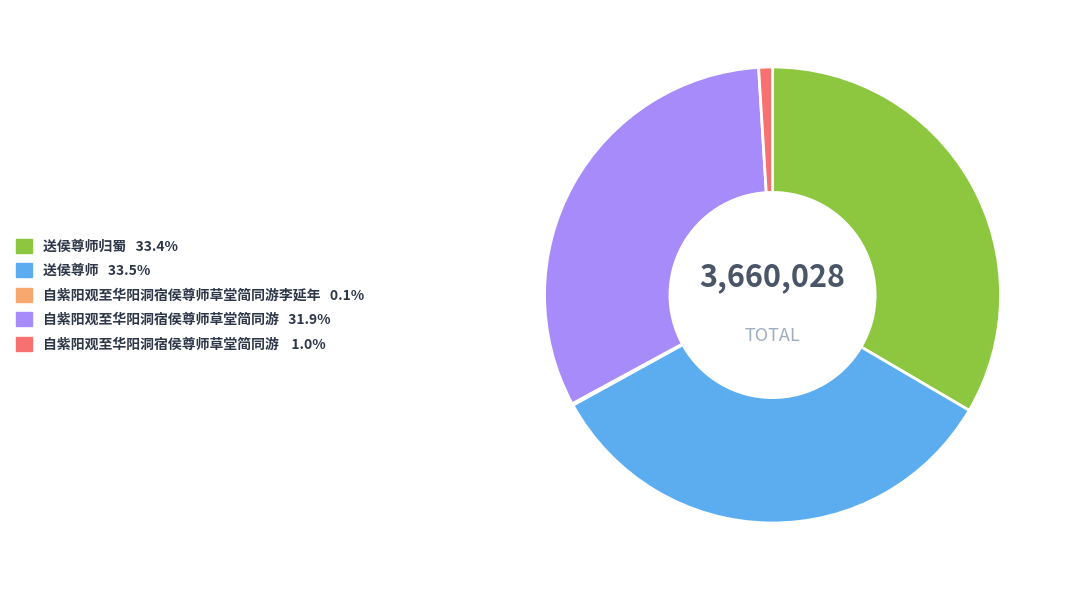

Is the sum of 送侯尊师归蜀 33.4% and 自紫阳观至华阳洞宿侯尊师草堂简同游 31.9% greater than half?

Yes